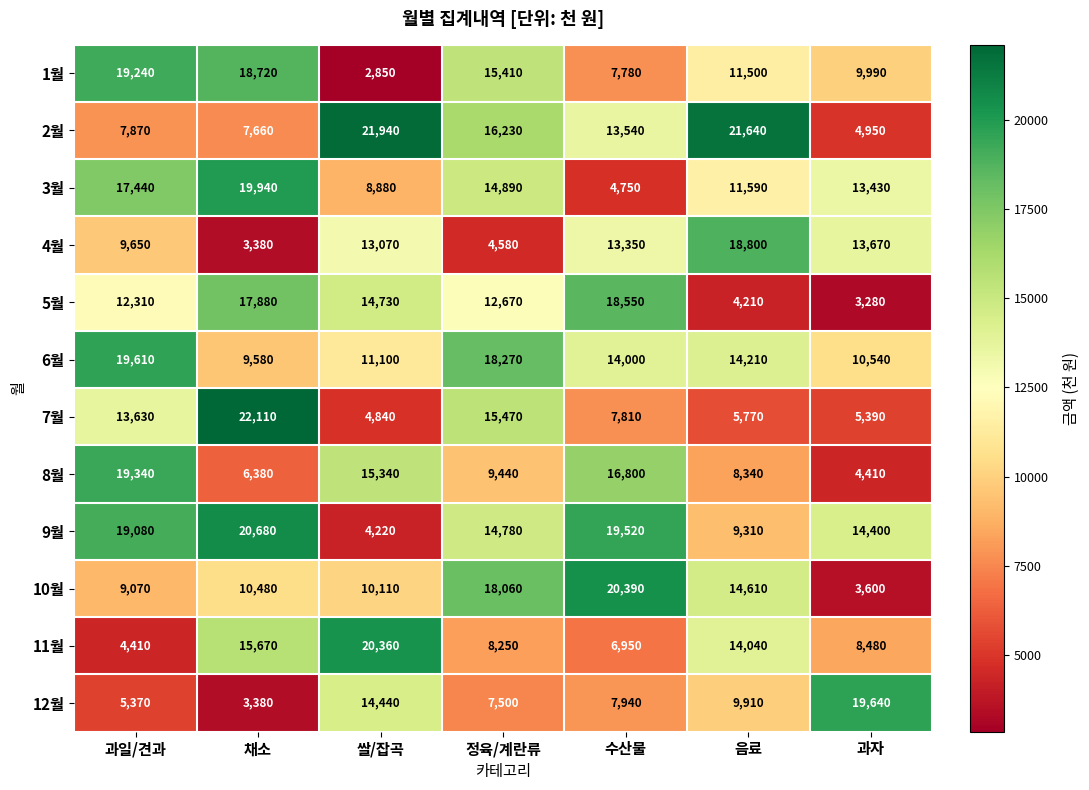

Between 쌀/잡곡 and 정육/계란류, which series saw the biggest shift?

1월